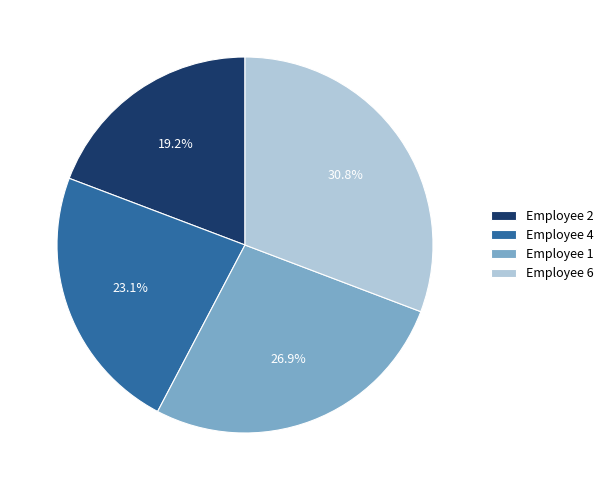

Between Employee 6 and Employee 1, which is larger?

Employee 6